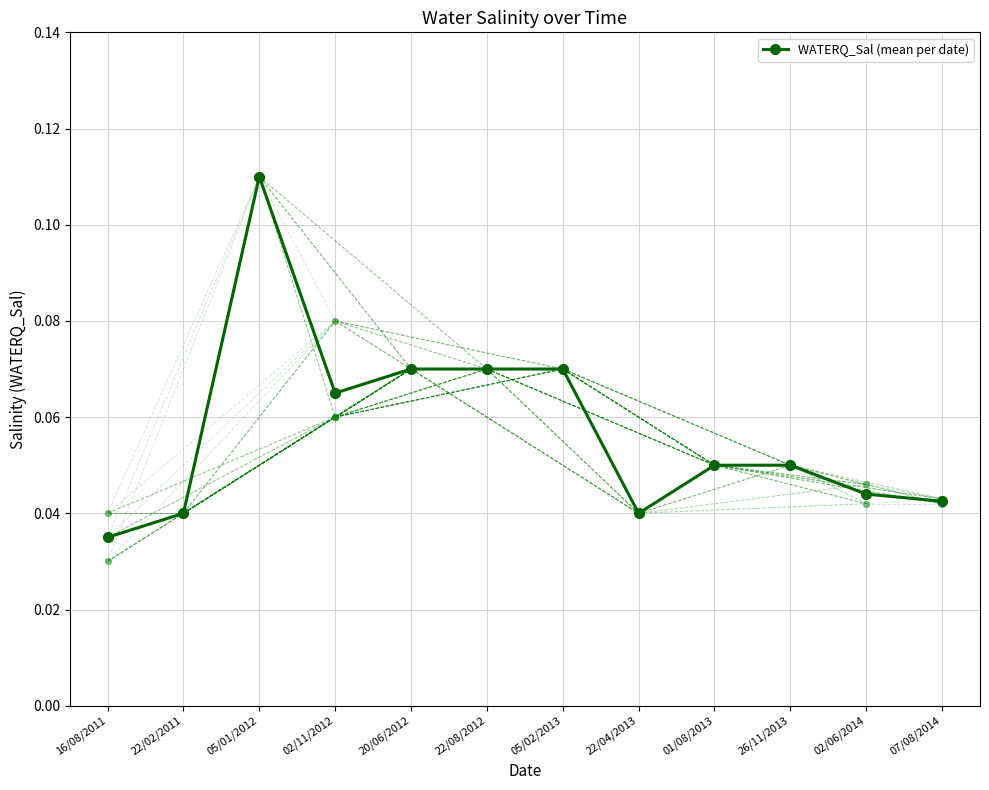

Between 20/06/2012 and 26/11/2013, which is larger?

20/06/2012